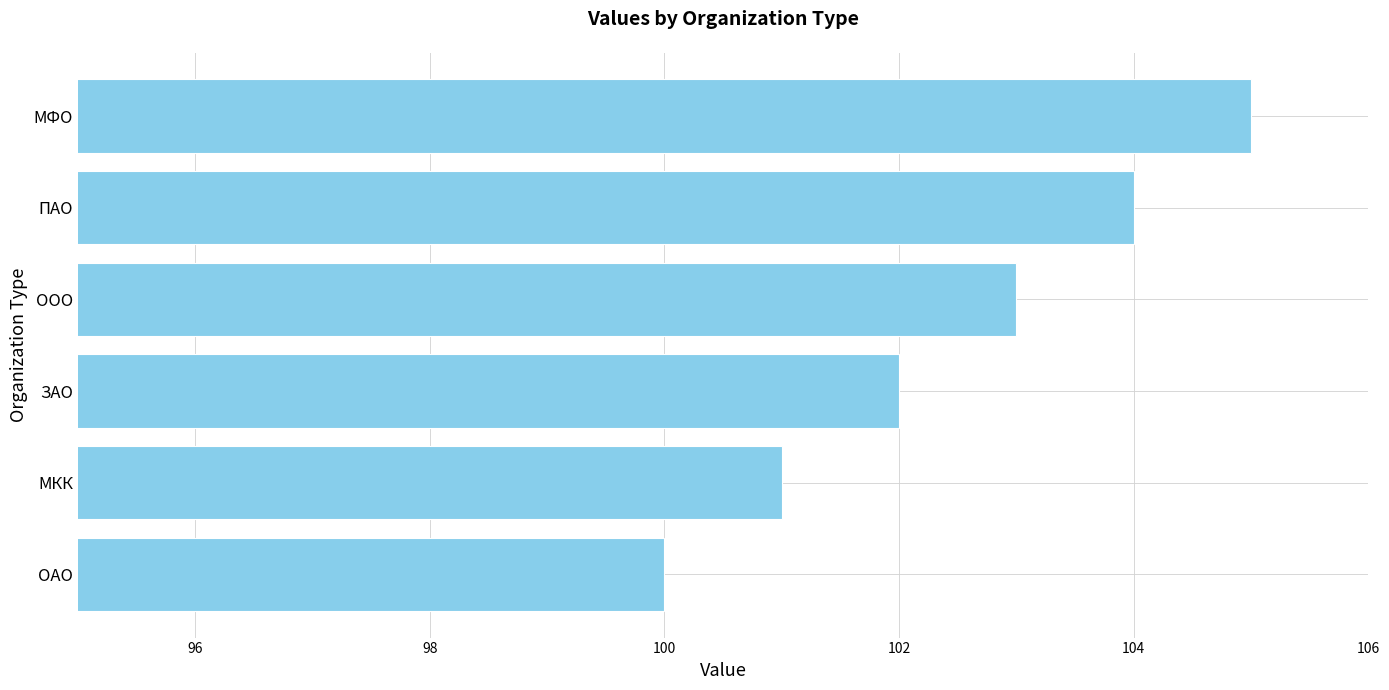

What is the difference between the second highest and second lowest values?

3